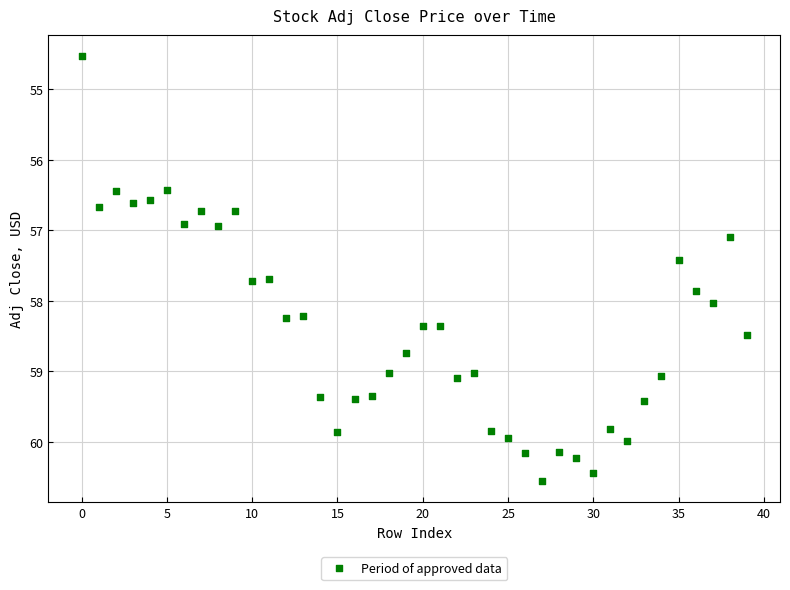

What is the range of Y values (max minus min)?

6.0